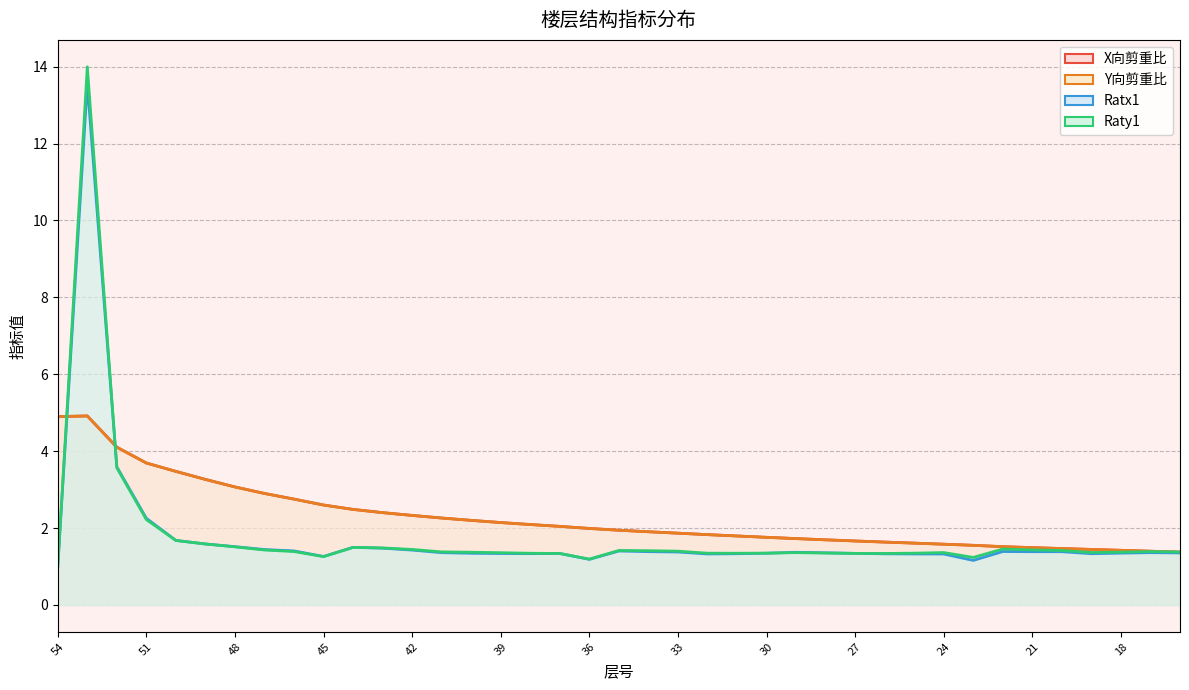

True or false: Y向剪重比 and X向剪重比 cross at least once.

False